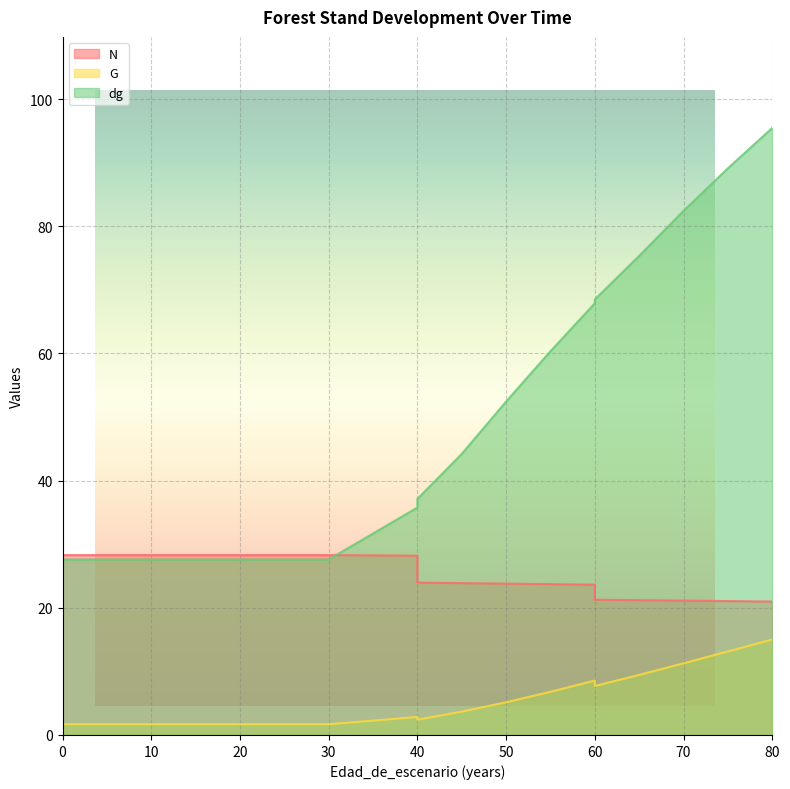

After their last crossing, which series has the higher values: N or dg?

dg